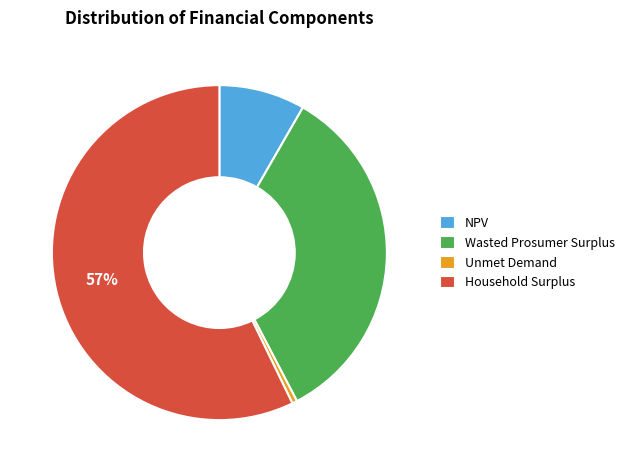

To the nearest percent, what is the difference between the NPV and Household Surplus slice percentages?

49%